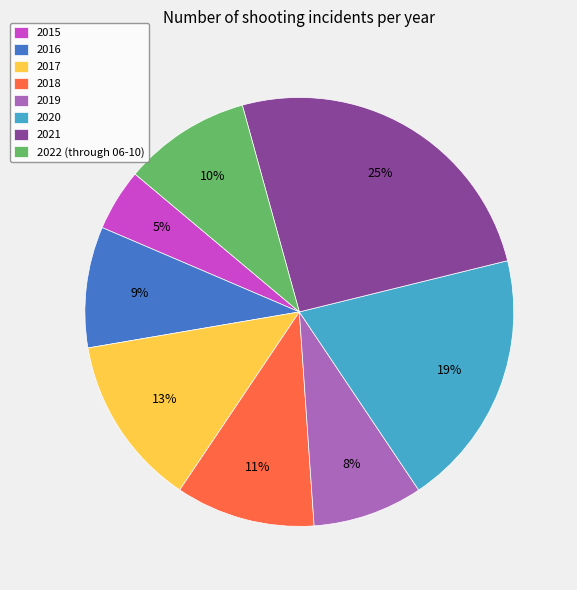

Combined, do 2016 and 2017 account for over 50%?

No